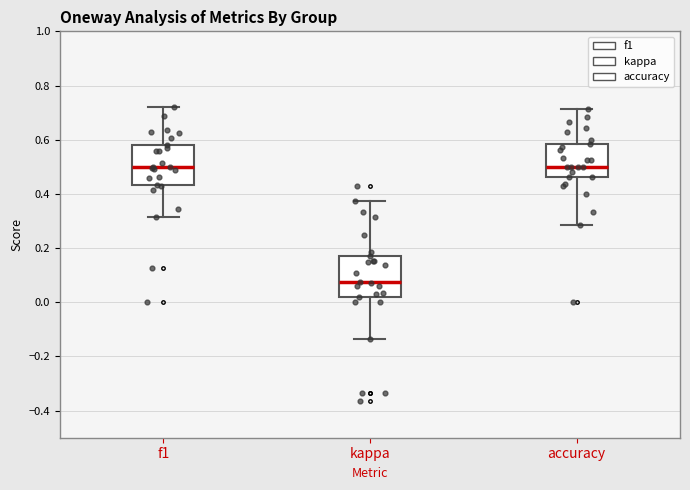

Reading left to right, transcribe this box plot: for each box, give where its median line is, the range the box spans, and where its two whiskers end, as read against the y-axis. The values are not printed on the chart, so give them approximately, as read against the axis.

f1: median 0.50, box 0.44 to 0.58, whiskers 0.32 to 0.72
kappa: median 0.08, box 0.02 to 0.18, whiskers -0.14 to 0.38
accuracy: median 0.50, box 0.46 to 0.58, whiskers 0.28 to 0.72